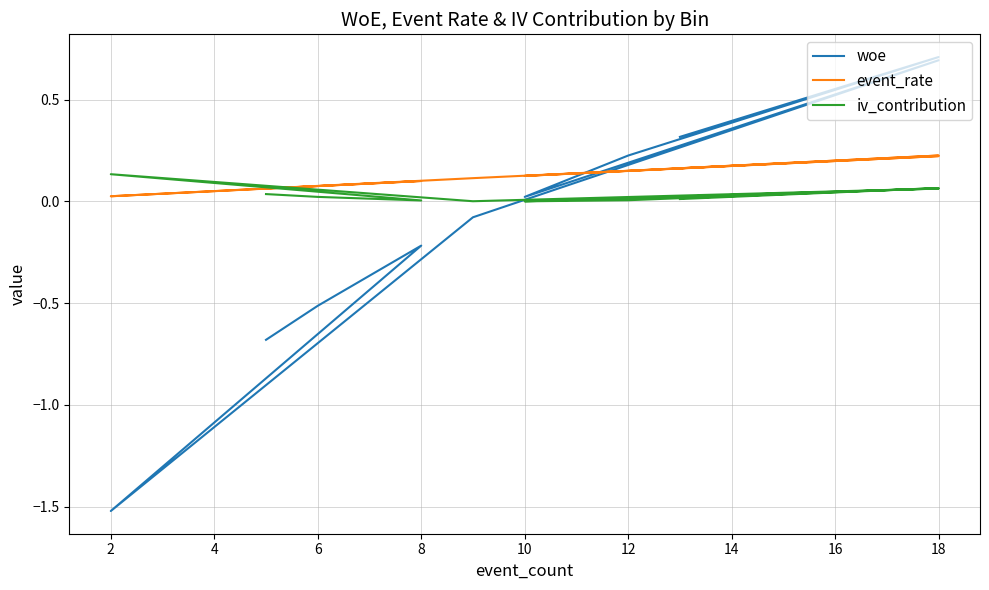

Reading left to right, transcribe all the data shown in this chart.

woe: 0.3	0.7	0.2	0.0	0.7	-0.1	-1.5	-0.2	-0.5	-0.7
event_rate: 0.2	0.2	0.1	0.1	0.2	0.1	0.0	0.1	0.1	0.1
iv_contribution: 0.0	0.1	0.0	0.0	0.1	0.0	0.1	0.0	0.0	0.0